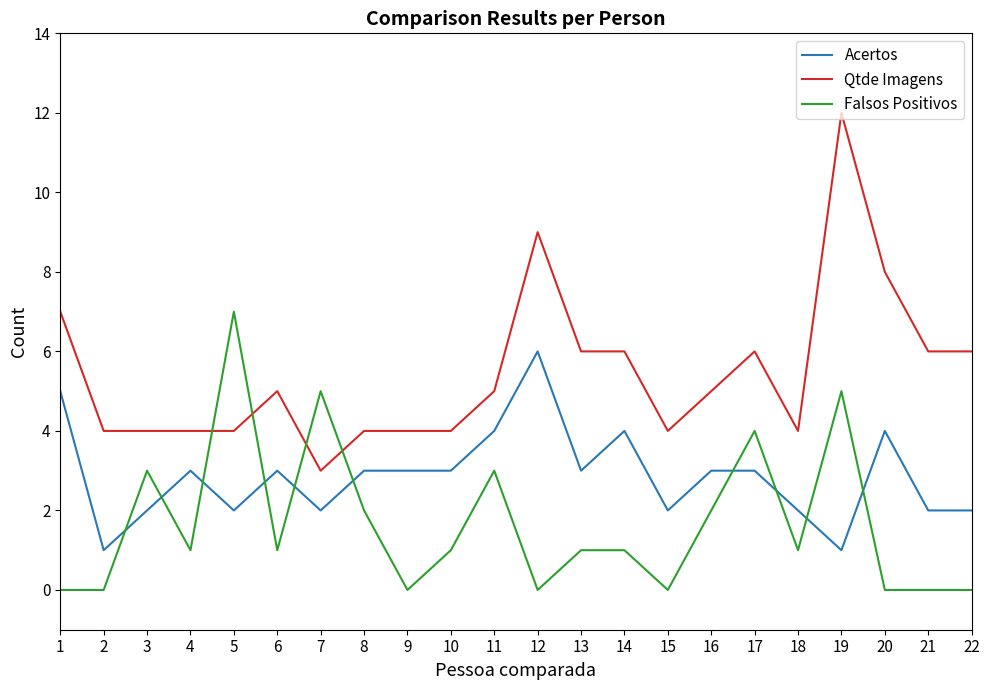

Count the number of data series in this chart.

3